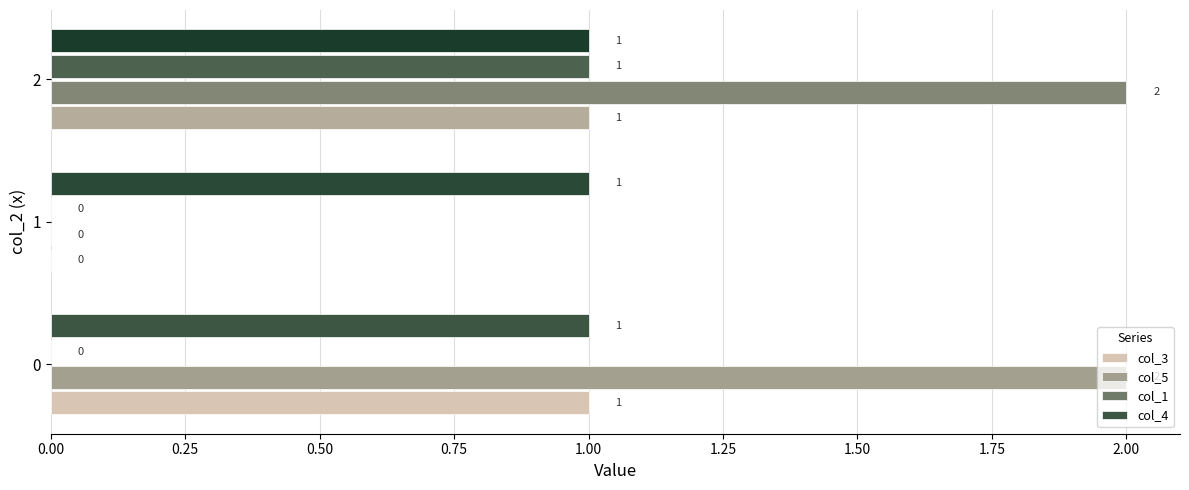

The value of col_3 at 0 is 2. True or false?

False